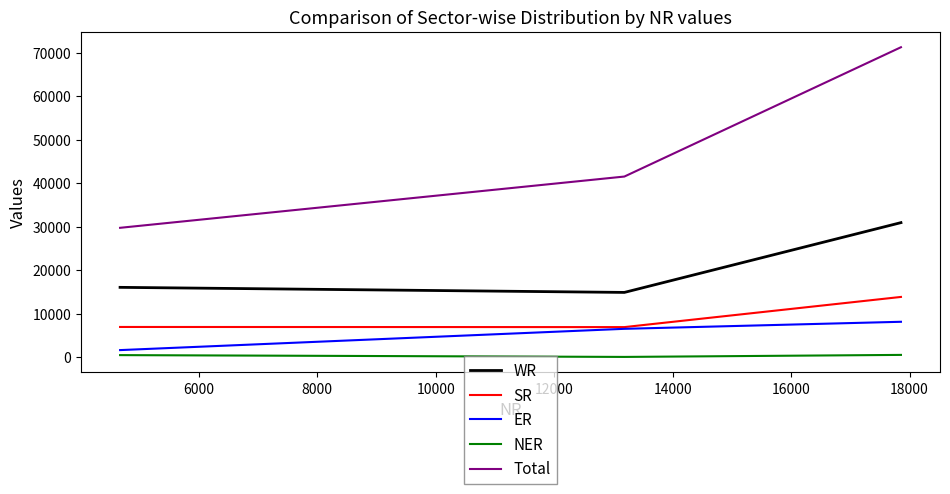

Does the chart display data point markers on the line(s)?

No